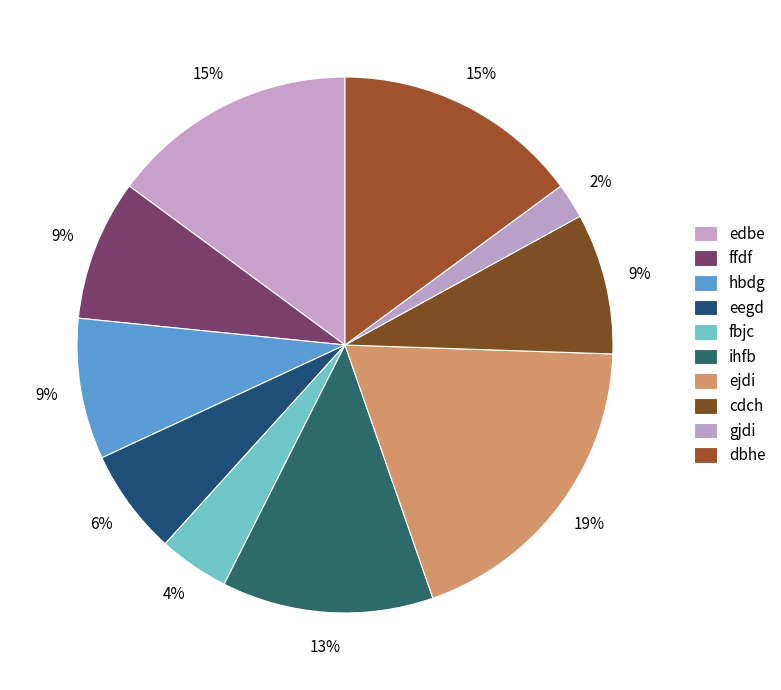

Count the number of slices in the pie.

10